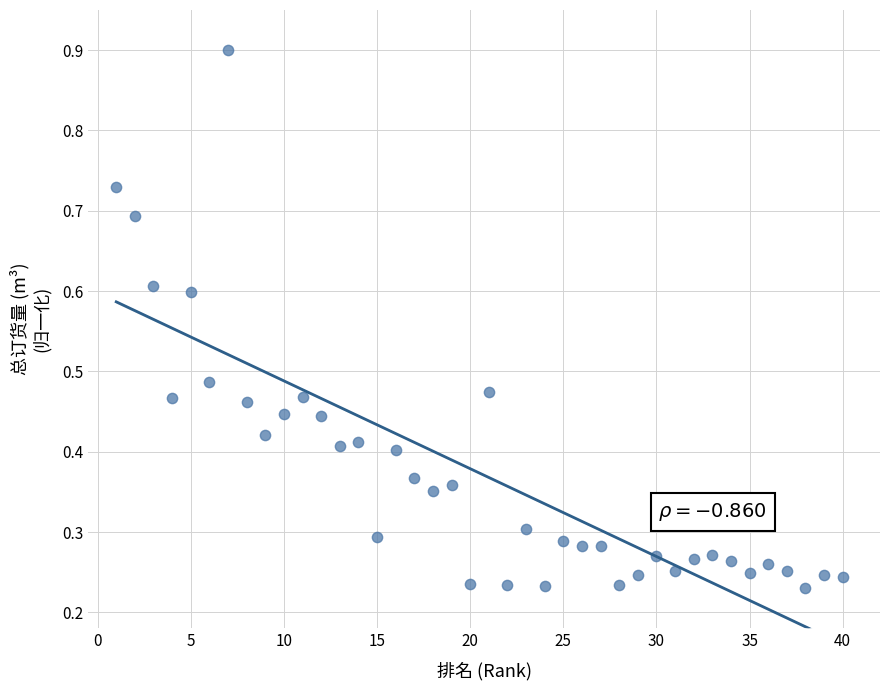

What is the range of X values (max minus min)?

39.0